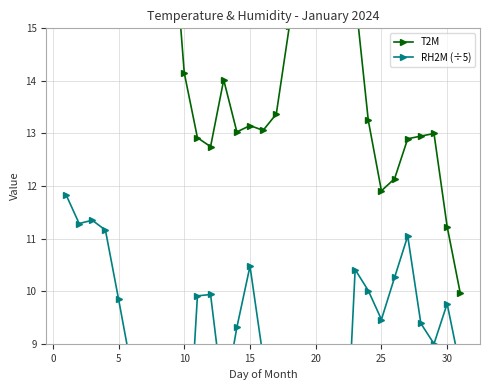

Reading left to right, list all the values displayed in this chart.

T2M: 15.9	15.8	16.2	15.9	15.5	15.3	16.6	17.8	17.4	14.2	12.9	12.8	14.0	13.0	13.2	13.1	13.4	15.1	15.7	17.4	18.5	17.9	15.6	13.2	11.9	12.1	12.9	12.9	13.0	11.2	10.0
RH2M (÷5): 11.8	11.3	11.3	11.2	9.8	8.5	7.6	5.9	5.1	5.7	9.9	9.9	7.9	9.3	10.5	8.7	8.2	6.8	6.5	6.4	5.2	5.3	10.4	10.0	9.5	10.3	11.1	9.4	9.0	9.8	8.5